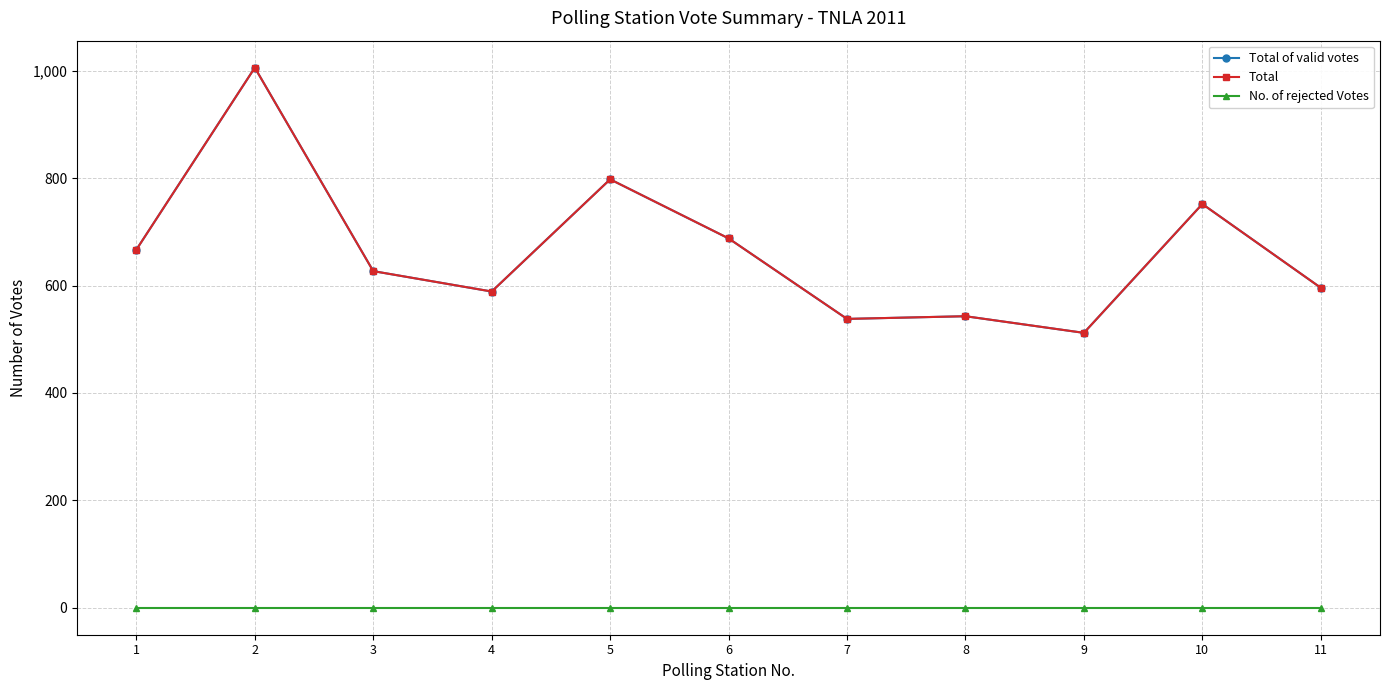

Which category has the highest value in the Total series?

2